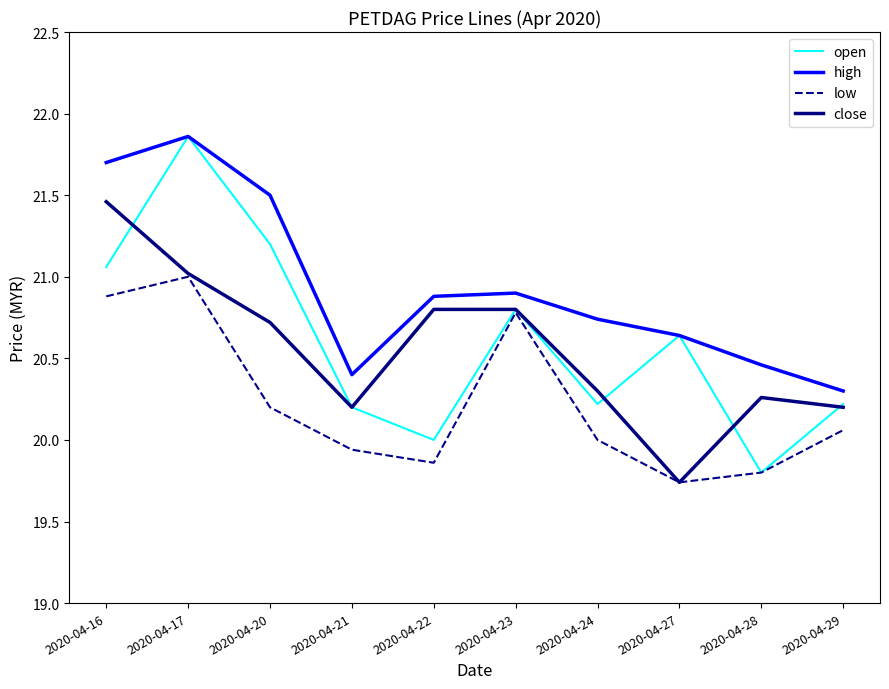

How many interior local valleys does the low series have?

2